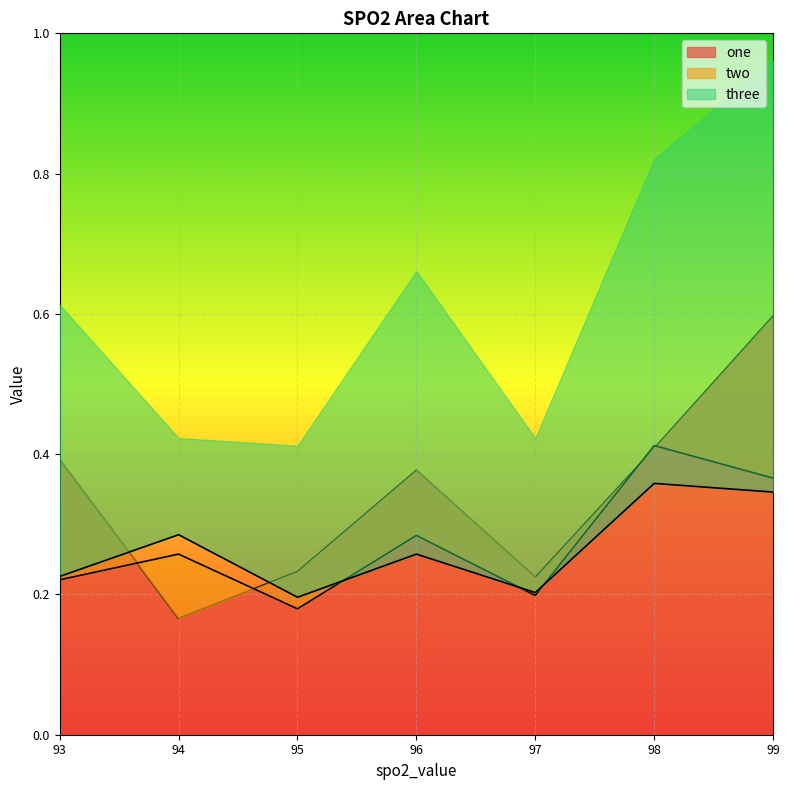

At which category is the sum across all series the highest?

99